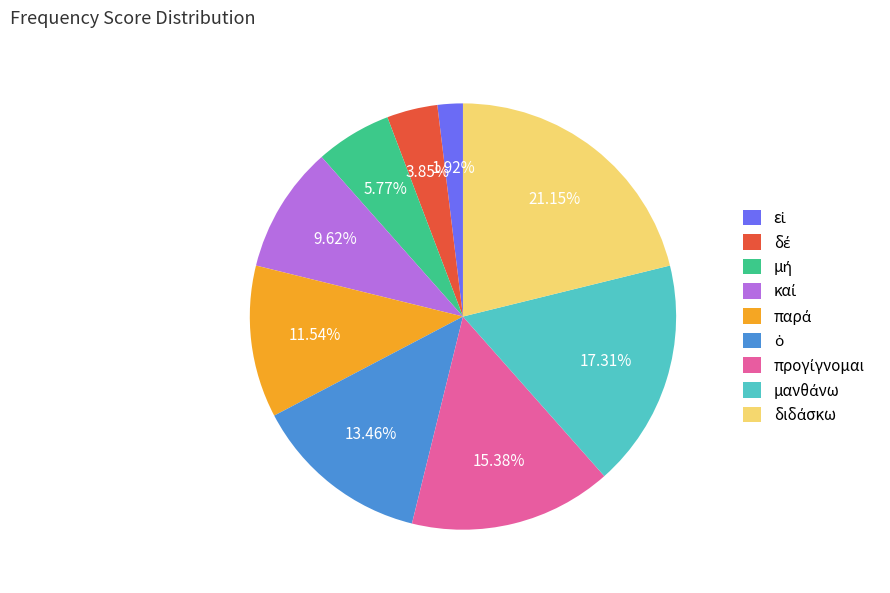

Is there any slice that represents more than half of the pie?

No